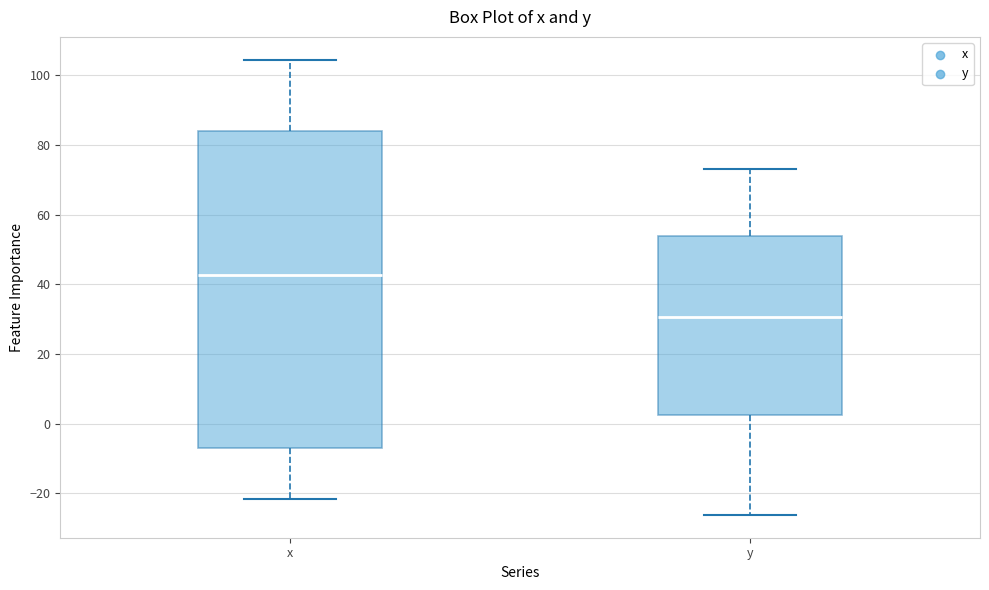

Which box's median line is the highest?

x